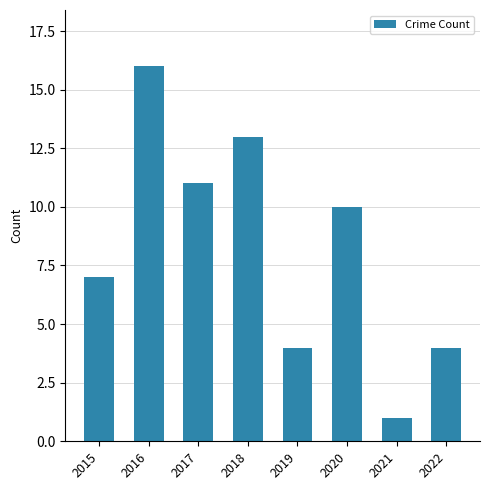

True or false: the data shows 6 at 2022.

False